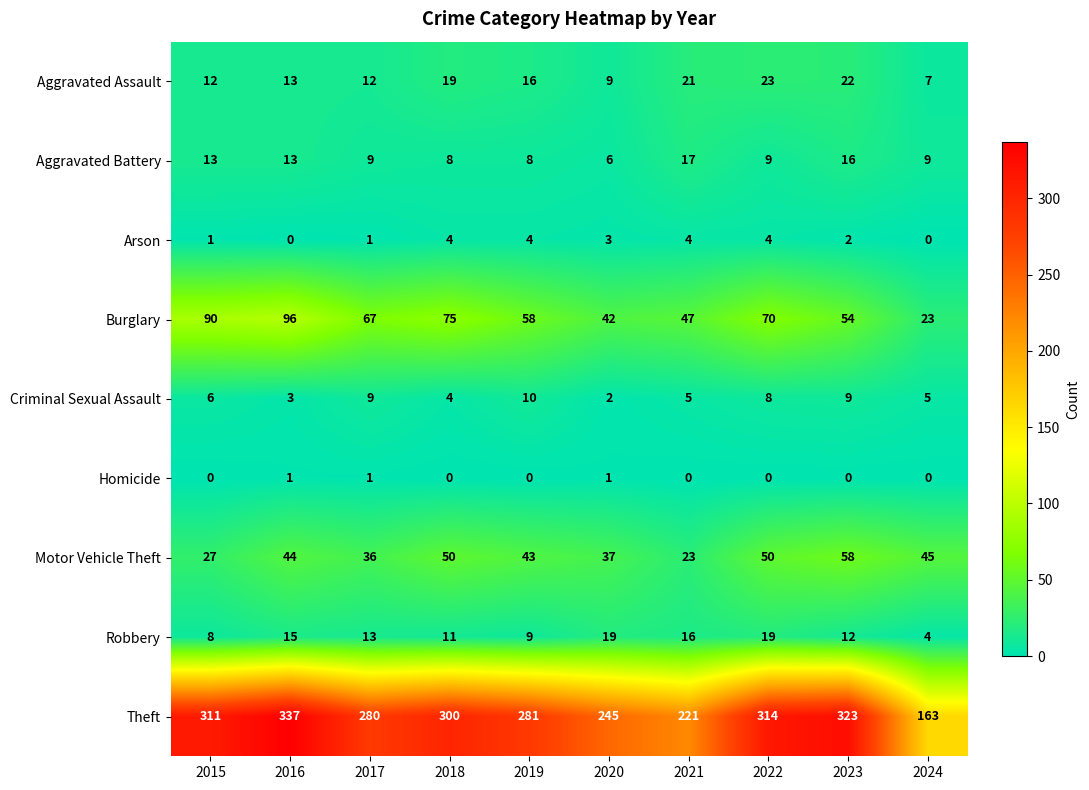

Which series has the largest total across all categories?

Theft